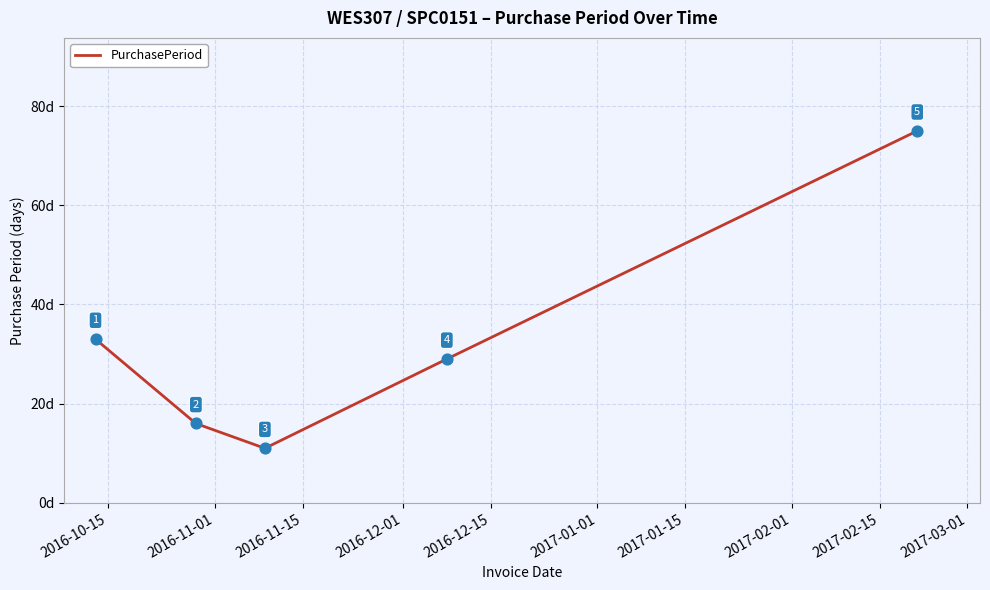

What is the difference between the second highest and second lowest values?

17